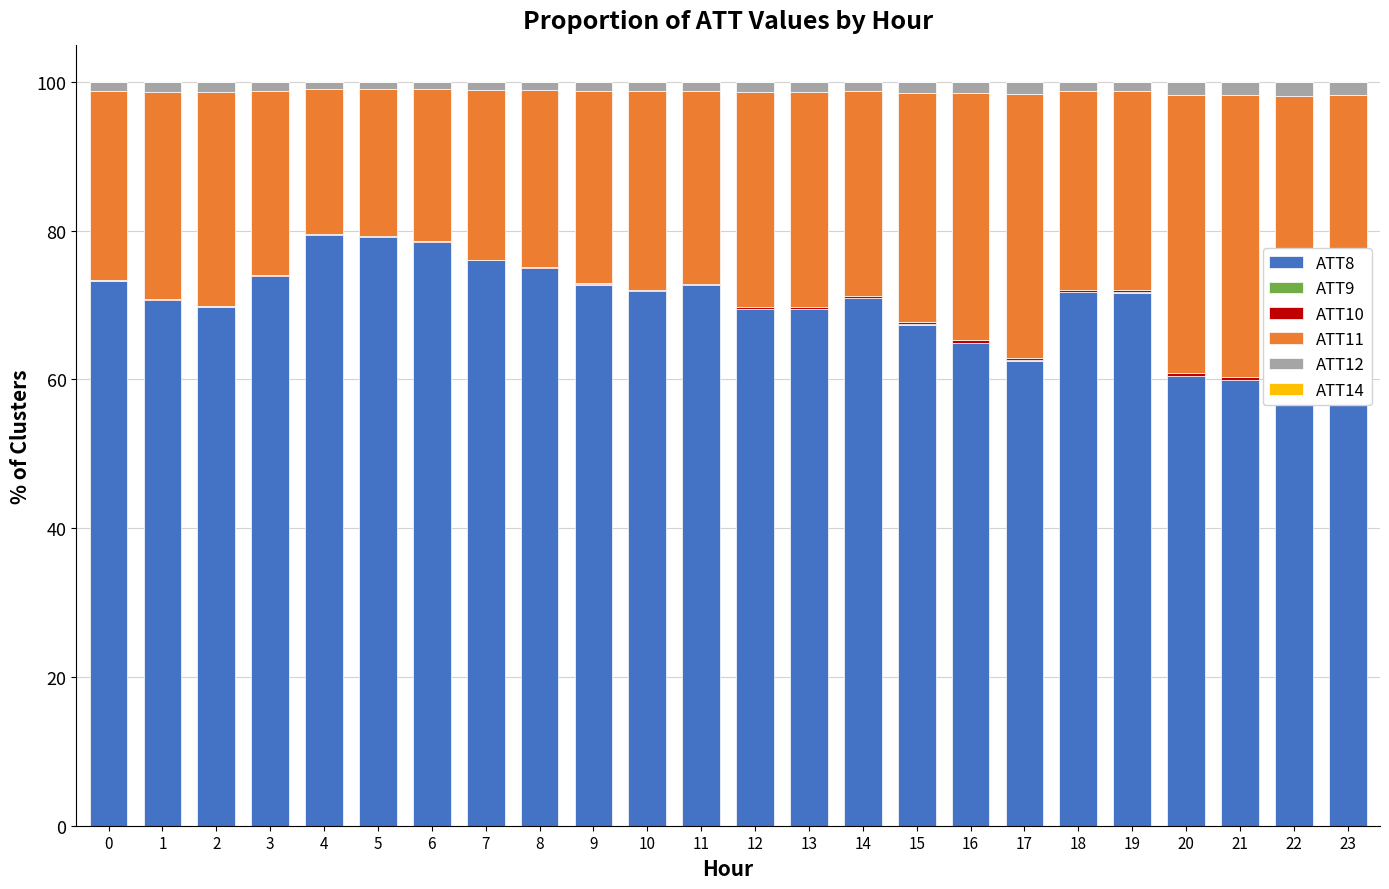

The ATT11 series shows 26.7 at 18. True or false?

True